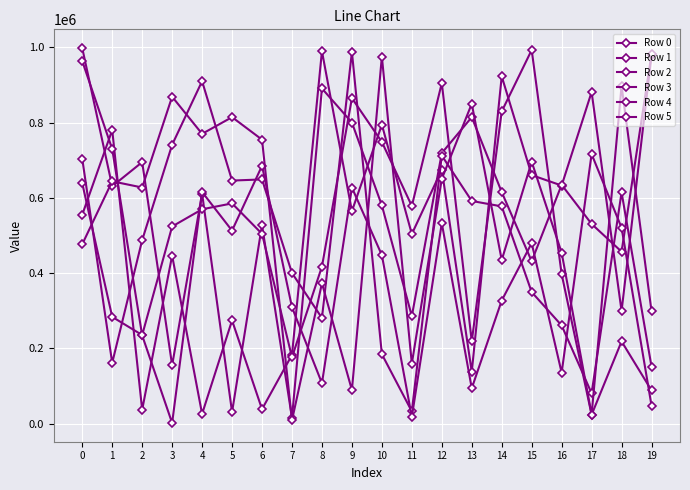

Does the chart have visible grid lines?

Yes